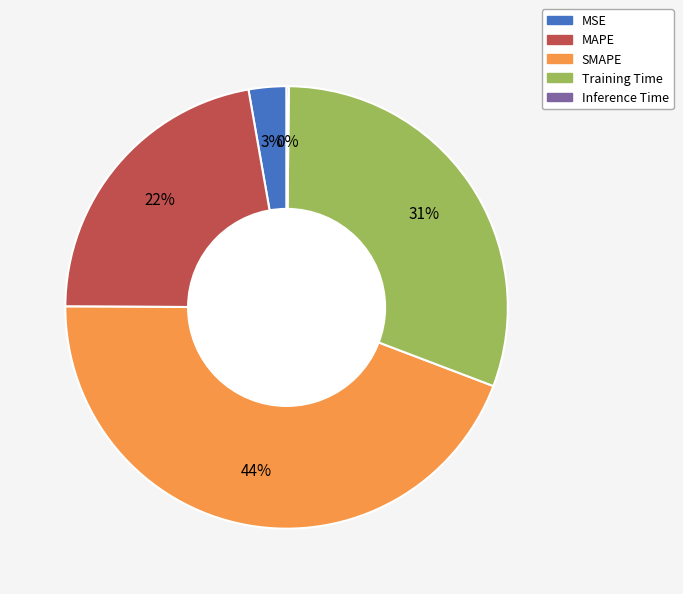

What is the largest slice in the pie chart?

SMAPE